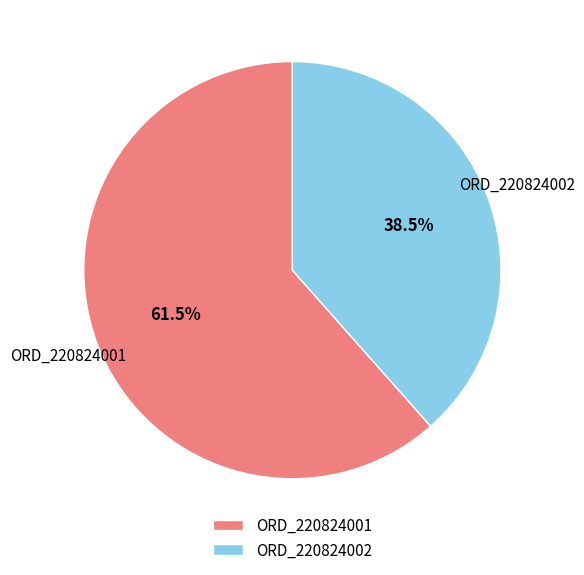

Is there any slice that represents more than half of the pie?

Yes